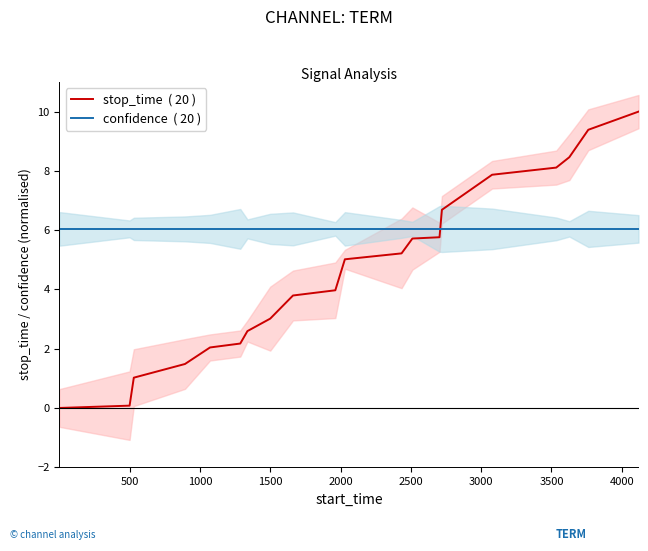

True or false: stop_time  ( 20 ) and confidence  ( 20 ) cross at least once.

True